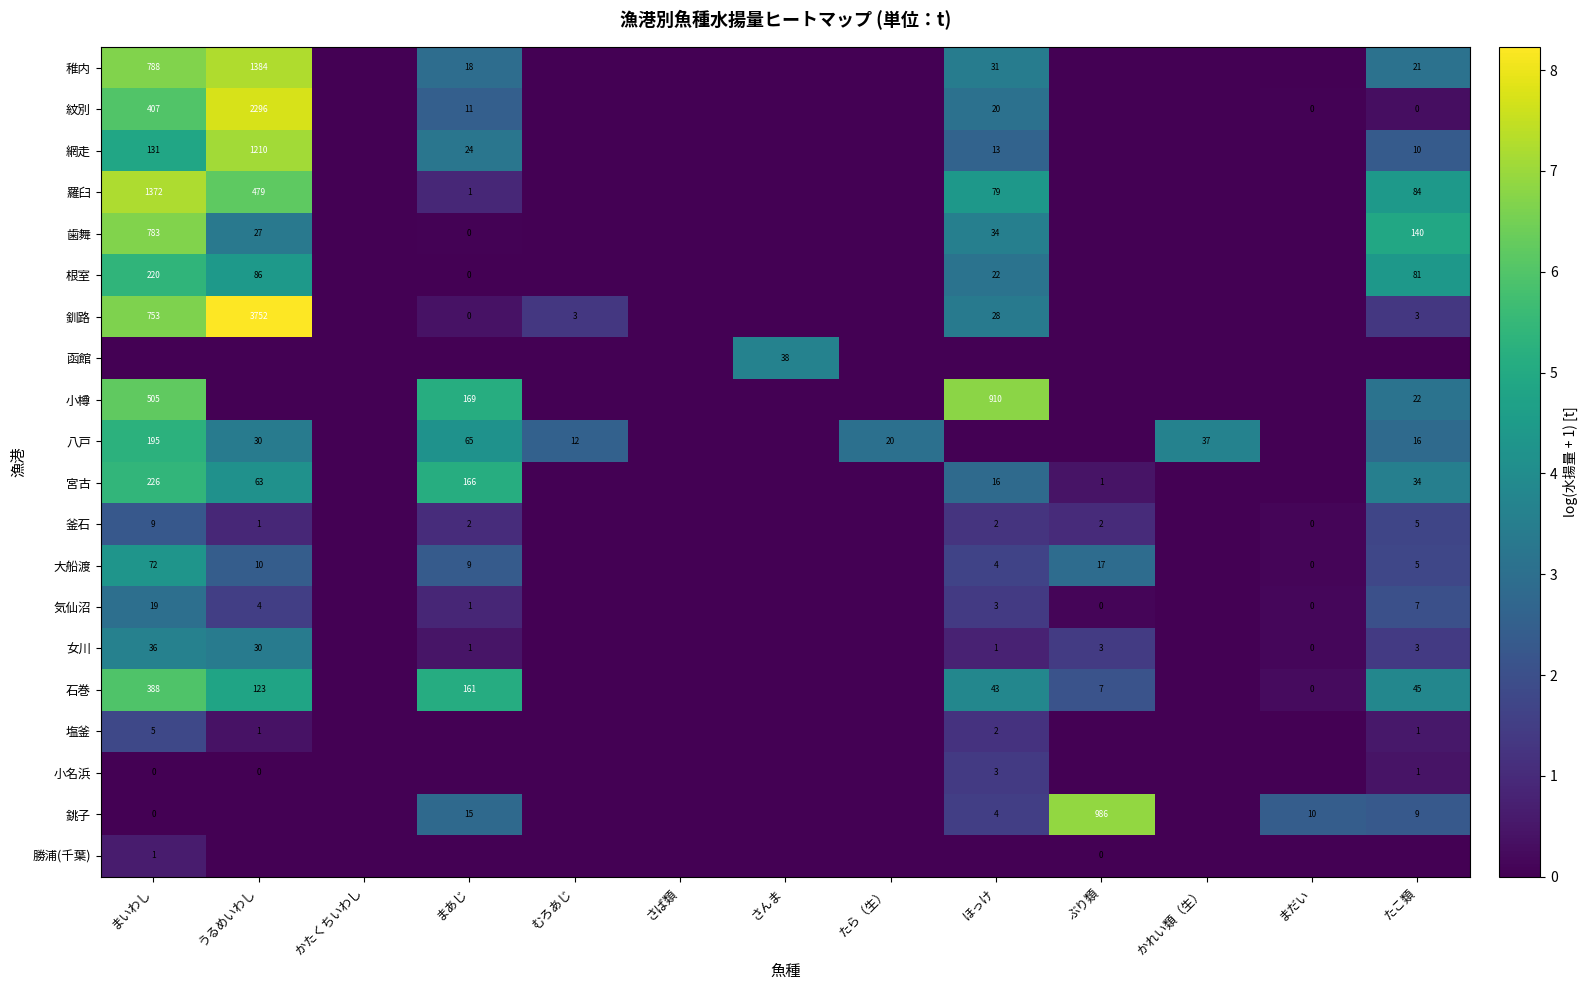

Is the value of 釧路 at まいわし greater than the value of 根室 at うるめいわし?

Yes